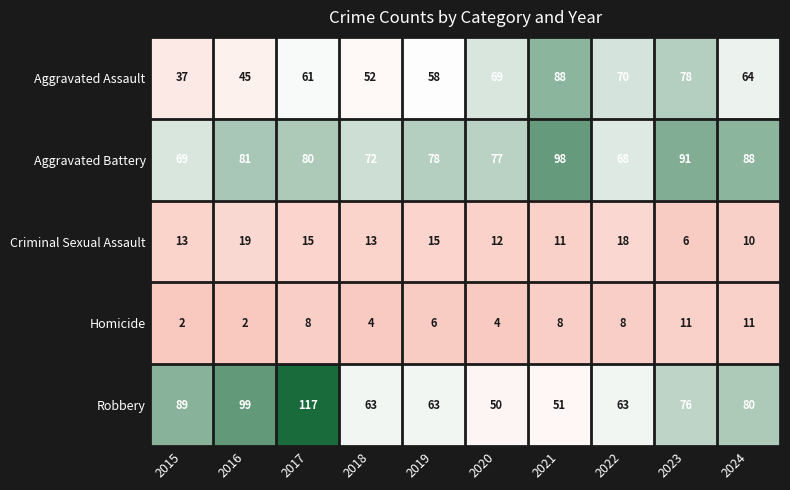

What is the total value across all series at 2024?

253